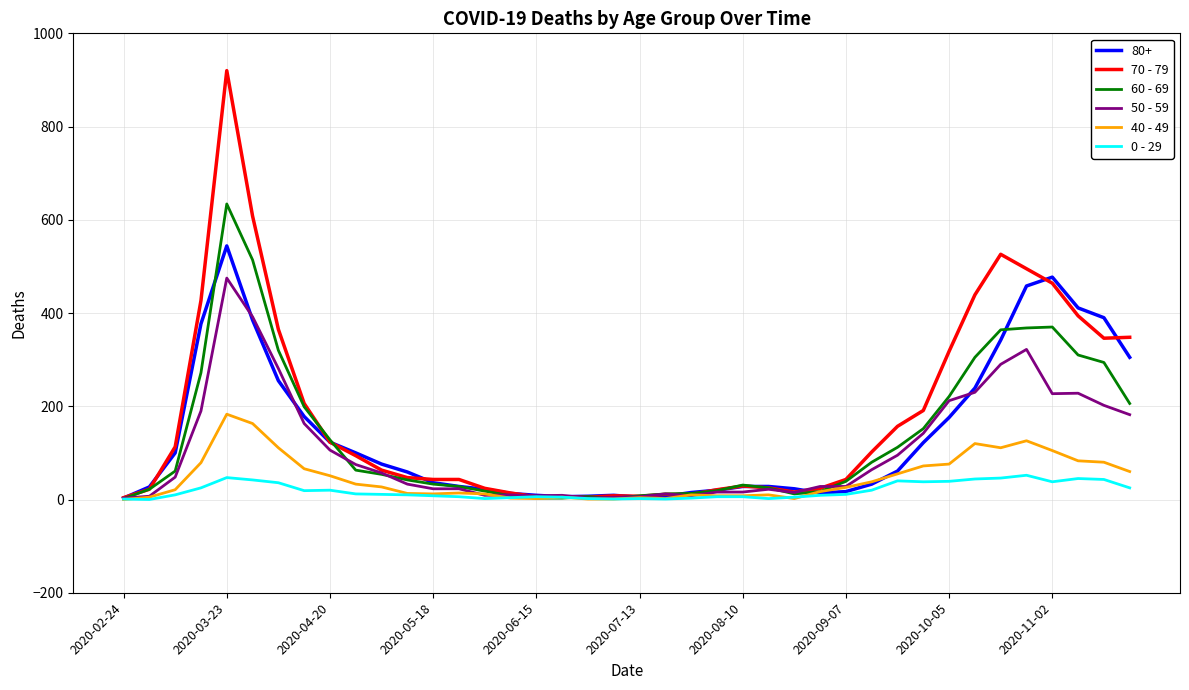

How many series are shown in this chart?

6